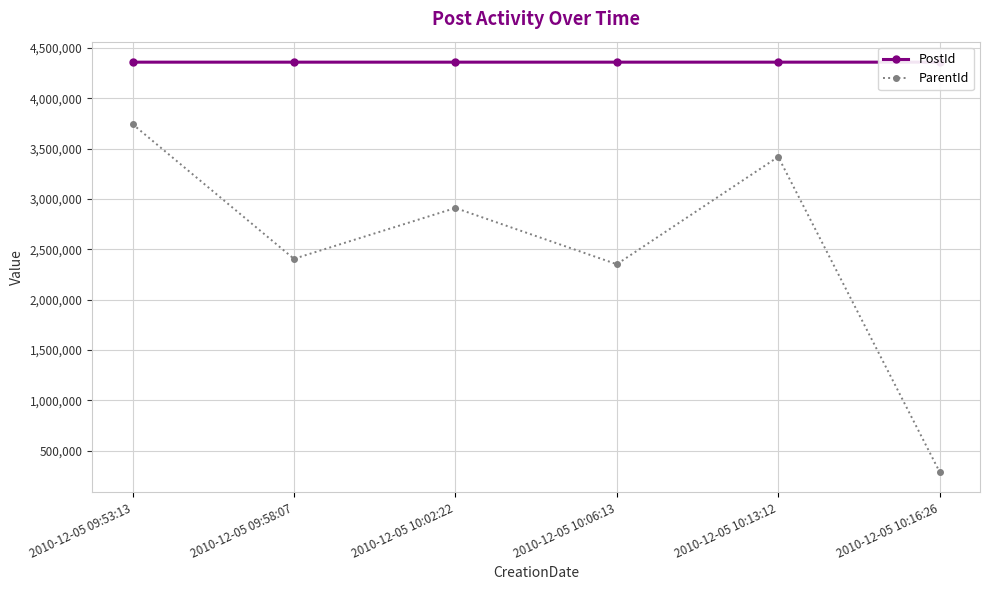

Where is PostId nearest to the value 4358269?

2010-12-05 10:06:13